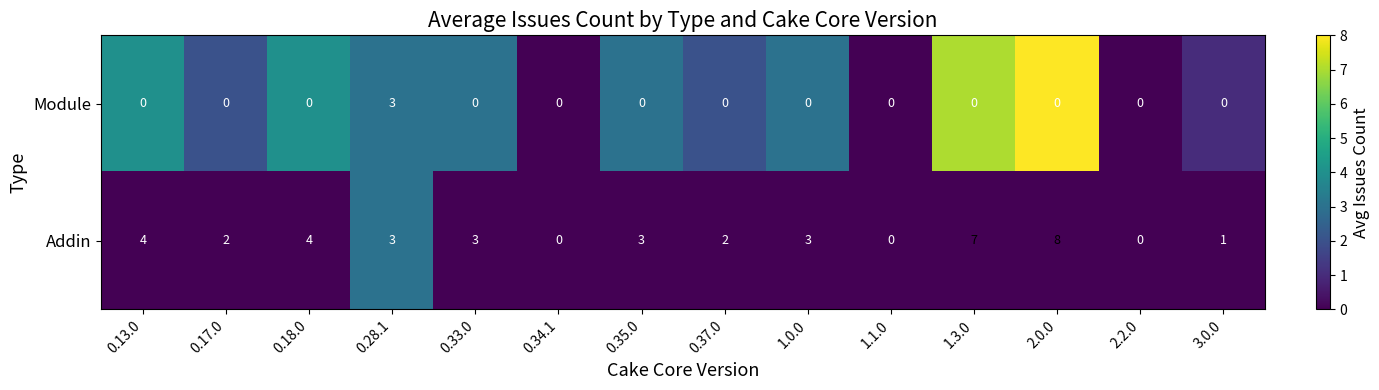

Reading left to right, what are all the values shown in this chart?

Module: 0.13.0=0	0.17.0=0	0.18.0=0	0.28.1=3	0.33.0=0	0.34.1=0	0.35.0=0	0.37.0=0	1.0.0=0	1.1.0=0	1.3.0=0	2.0.0=0	2.2.0=0	3.0.0=0
Addin: 0.13.0=4	0.17.0=2	0.18.0=4	0.28.1=3	0.33.0=3	0.34.1=0	0.35.0=3	0.37.0=2	1.0.0=3	1.1.0=0	1.3.0=7	2.0.0=8	2.2.0=0	3.0.0=1